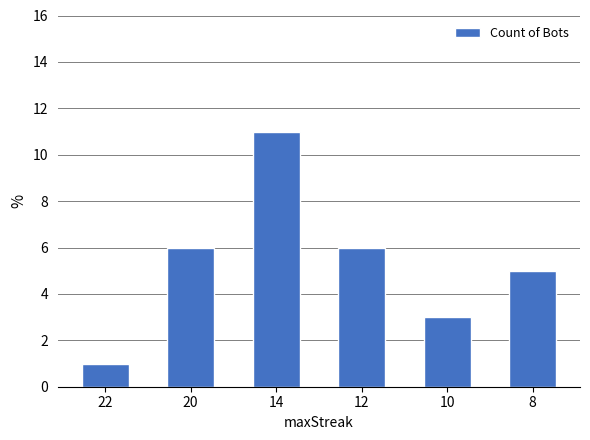

Between 10 and 8, which is larger?

8